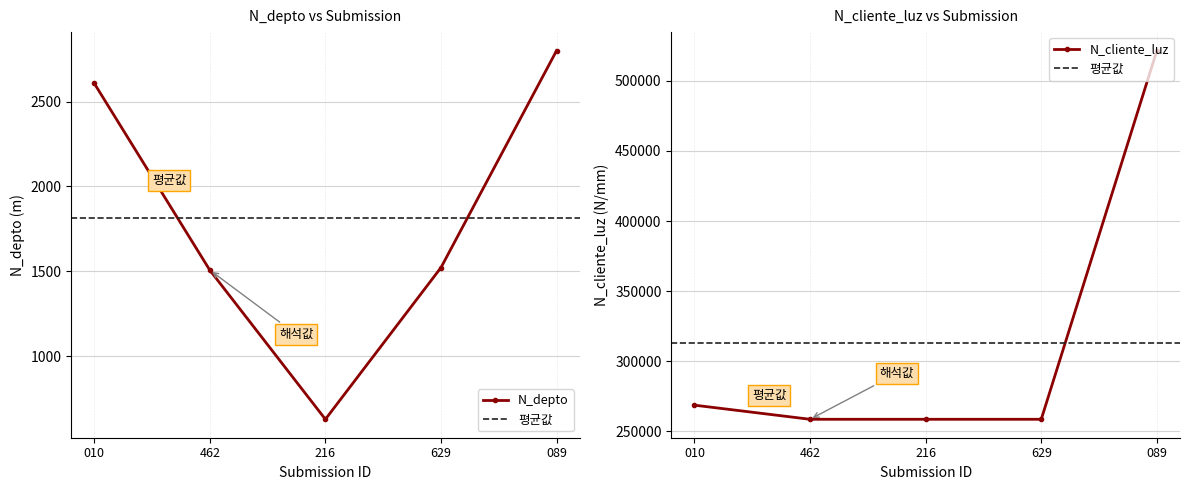

True or false: N_cliente_luz and N_depto cross at least once.

False